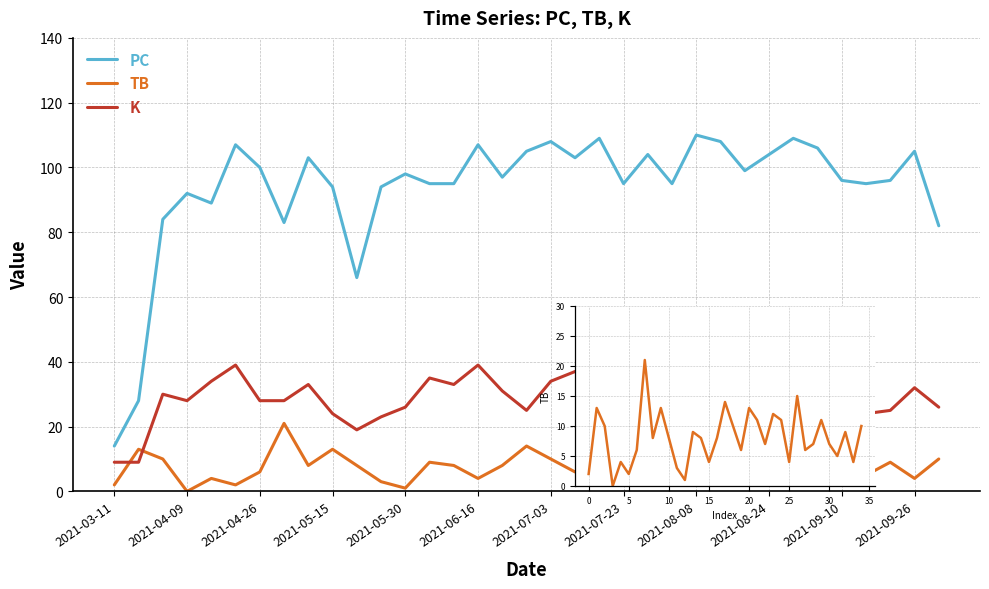

In TB, how many points are higher than both neighbors (excluding endpoints)?

11